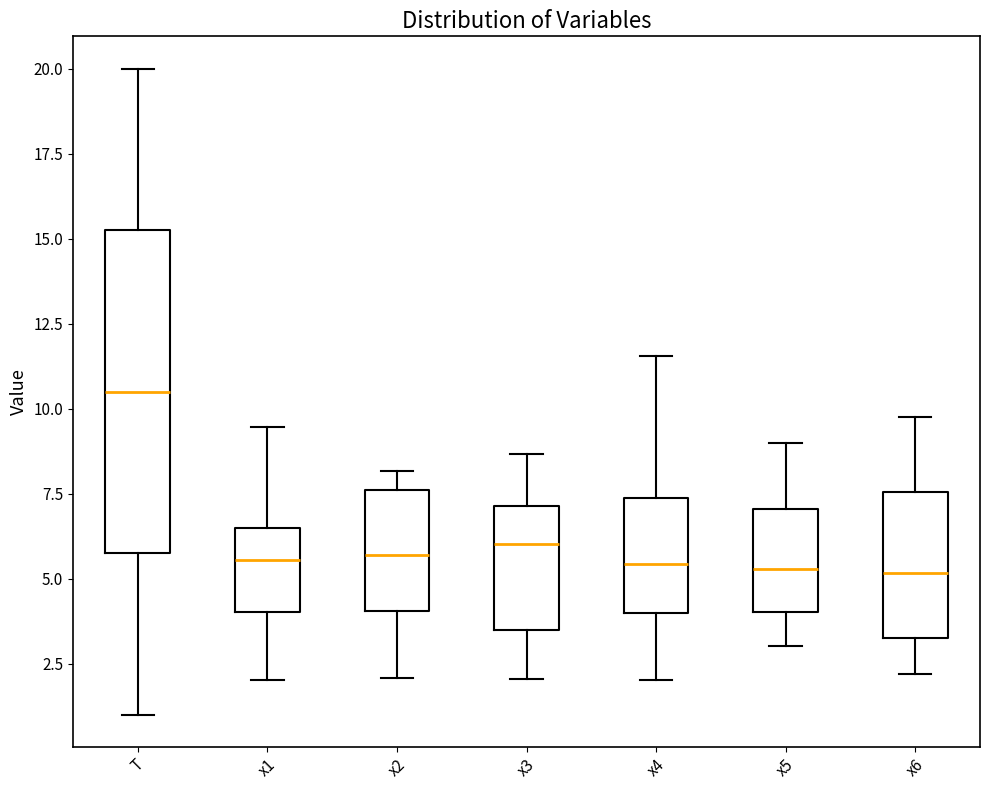

Reading left to right, read every box against the y-axis: the position of its median line, the range the box covers, and the ends of its whiskers. The values are not printed on the chart, so give them approximately, as read against the axis.

T: median 10.5, box 6.0 to 15.5, whiskers 1.0 to 20.0
x1: median 5.5, box 4.0 to 6.5, whiskers 2.0 to 9.5
x2: median 5.5, box 4.0 to 7.5, whiskers 2.0 to 8.0
x3: median 6.0, box 3.5 to 7.0, whiskers 2.0 to 8.5
x4: median 5.5, box 4.0 to 7.5, whiskers 2.0 to 11.5
x5: median 5.5, box 4.0 to 7.0, whiskers 3.0 to 9.0
x6: median 5.0, box 3.0 to 7.5, whiskers 2.0 to 9.5